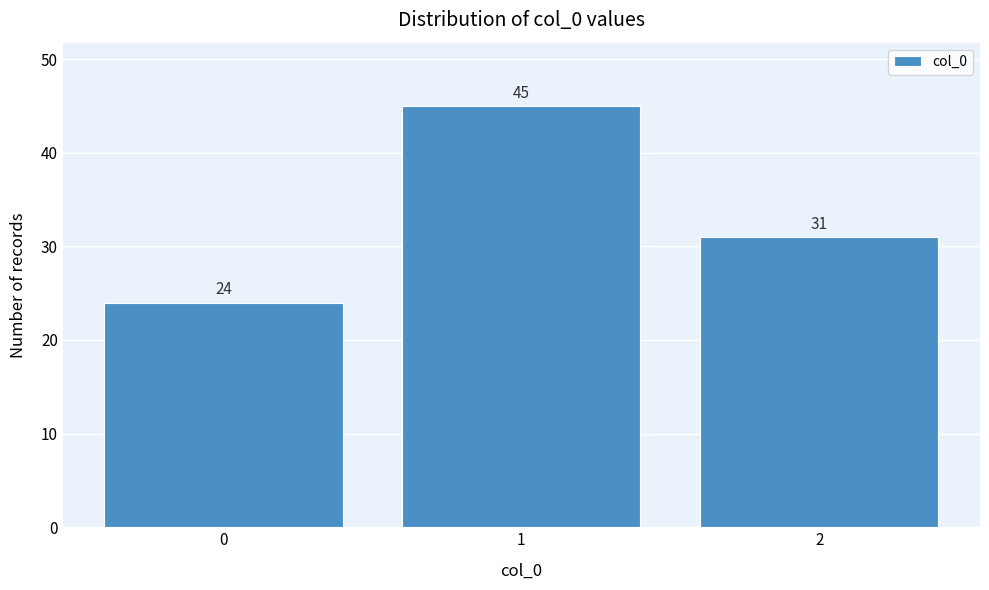

Reading left to right, transcribe all the data shown in this chart.

24	45	31